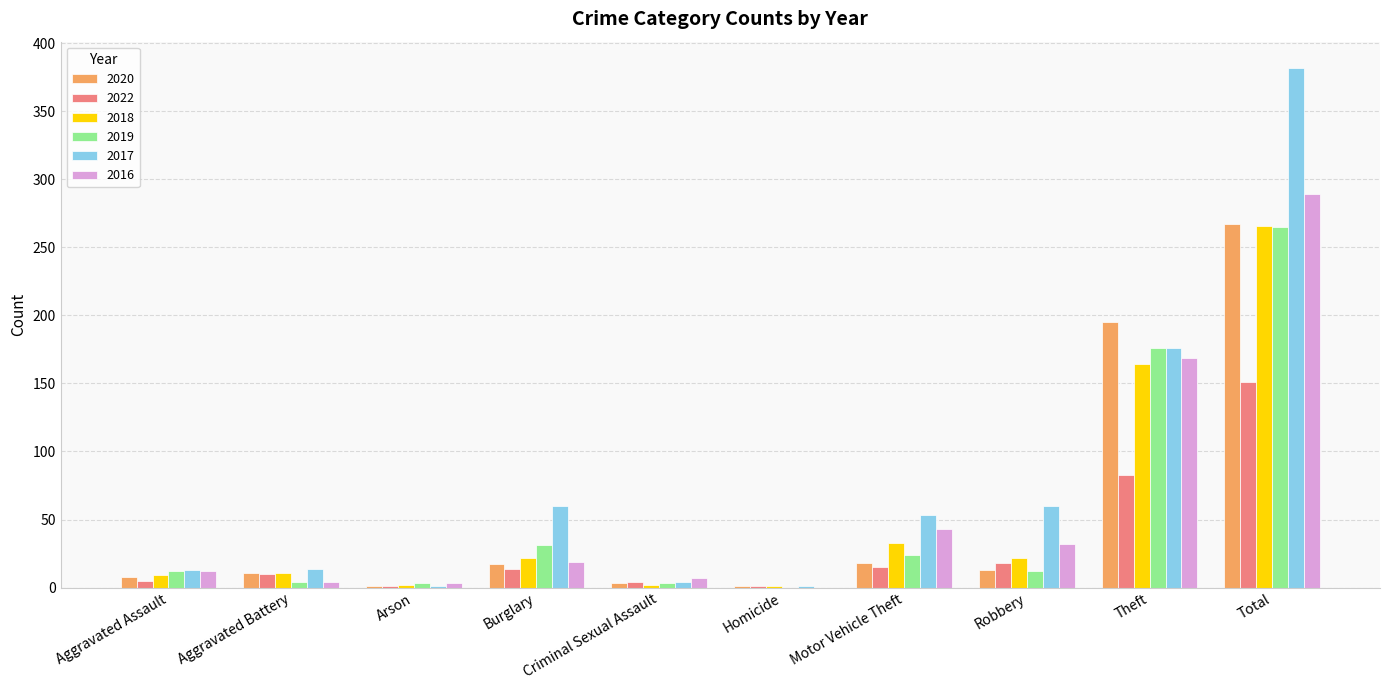

At which category does the chart reach its peak across all series?

Total